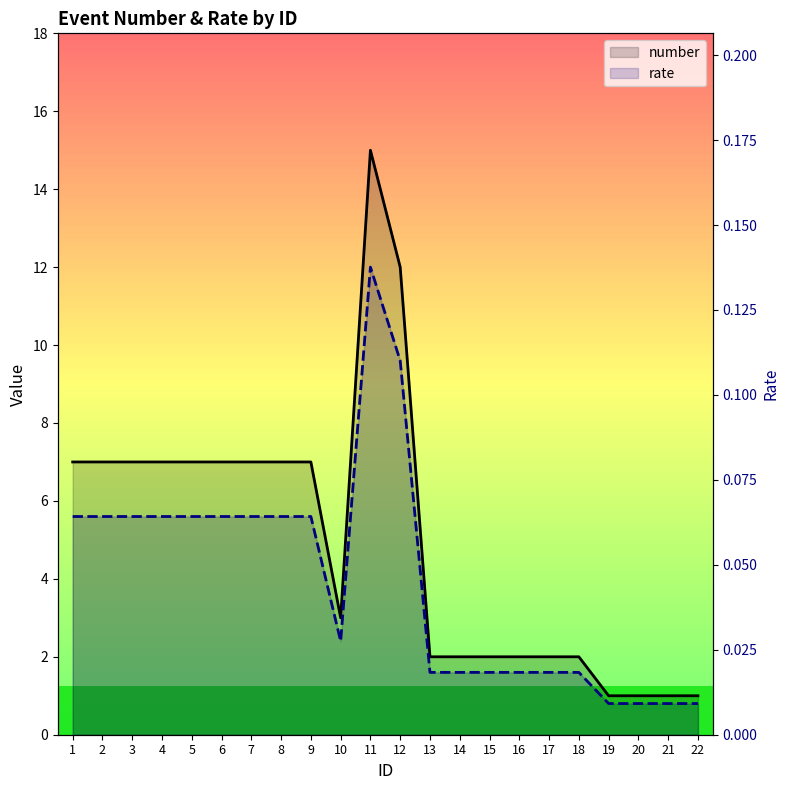

Between 10 and 8, which is larger?

8